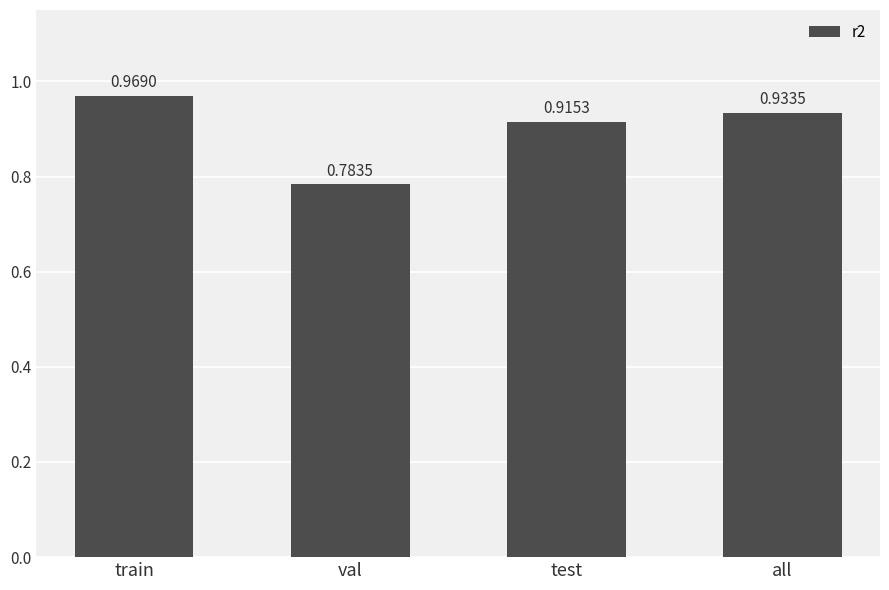

What is the sum of all values?

3.6